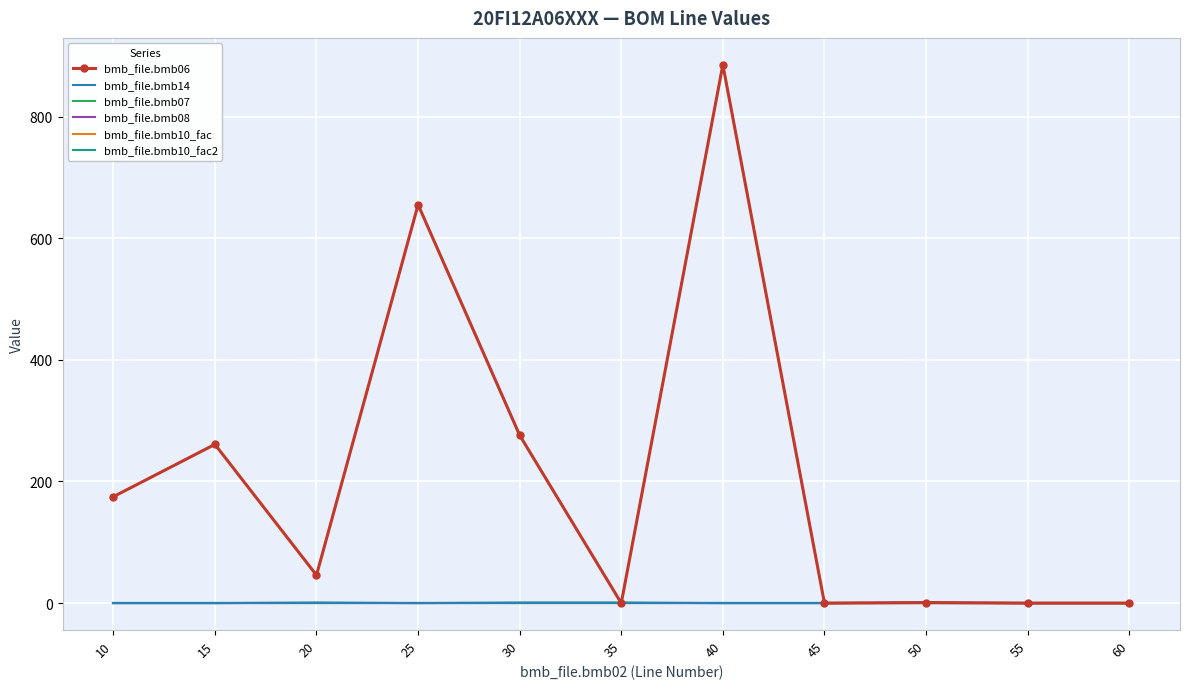

What is the sum of all bmb_file.bmb10_fac2 values?

11.0